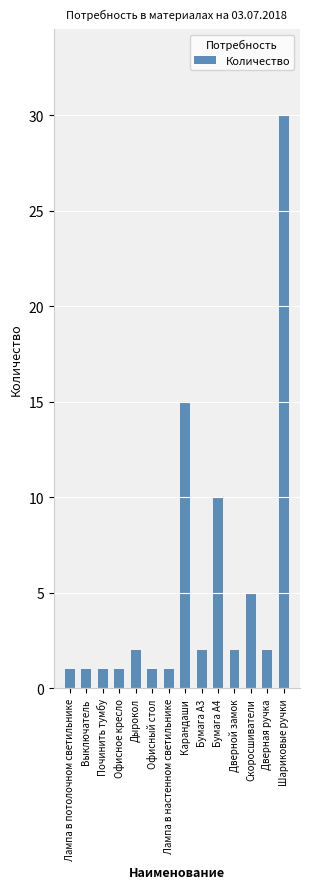

Reading left to right, extract all data points from this chart.

1	1	1	1	2	1	1	15	2	10	2	5	2	30